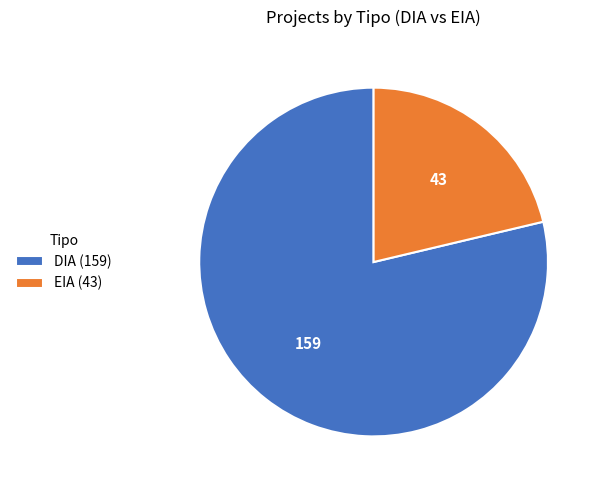

Is there a majority slice in this chart?

Yes